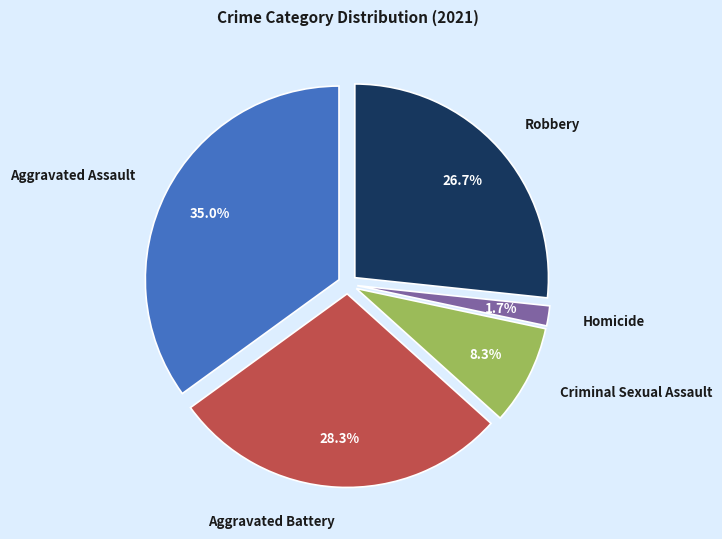

Rank the categories by value from highest to lowest.

Aggravated Assault, Aggravated Battery, Robbery, Criminal Sexual Assault, Homicide